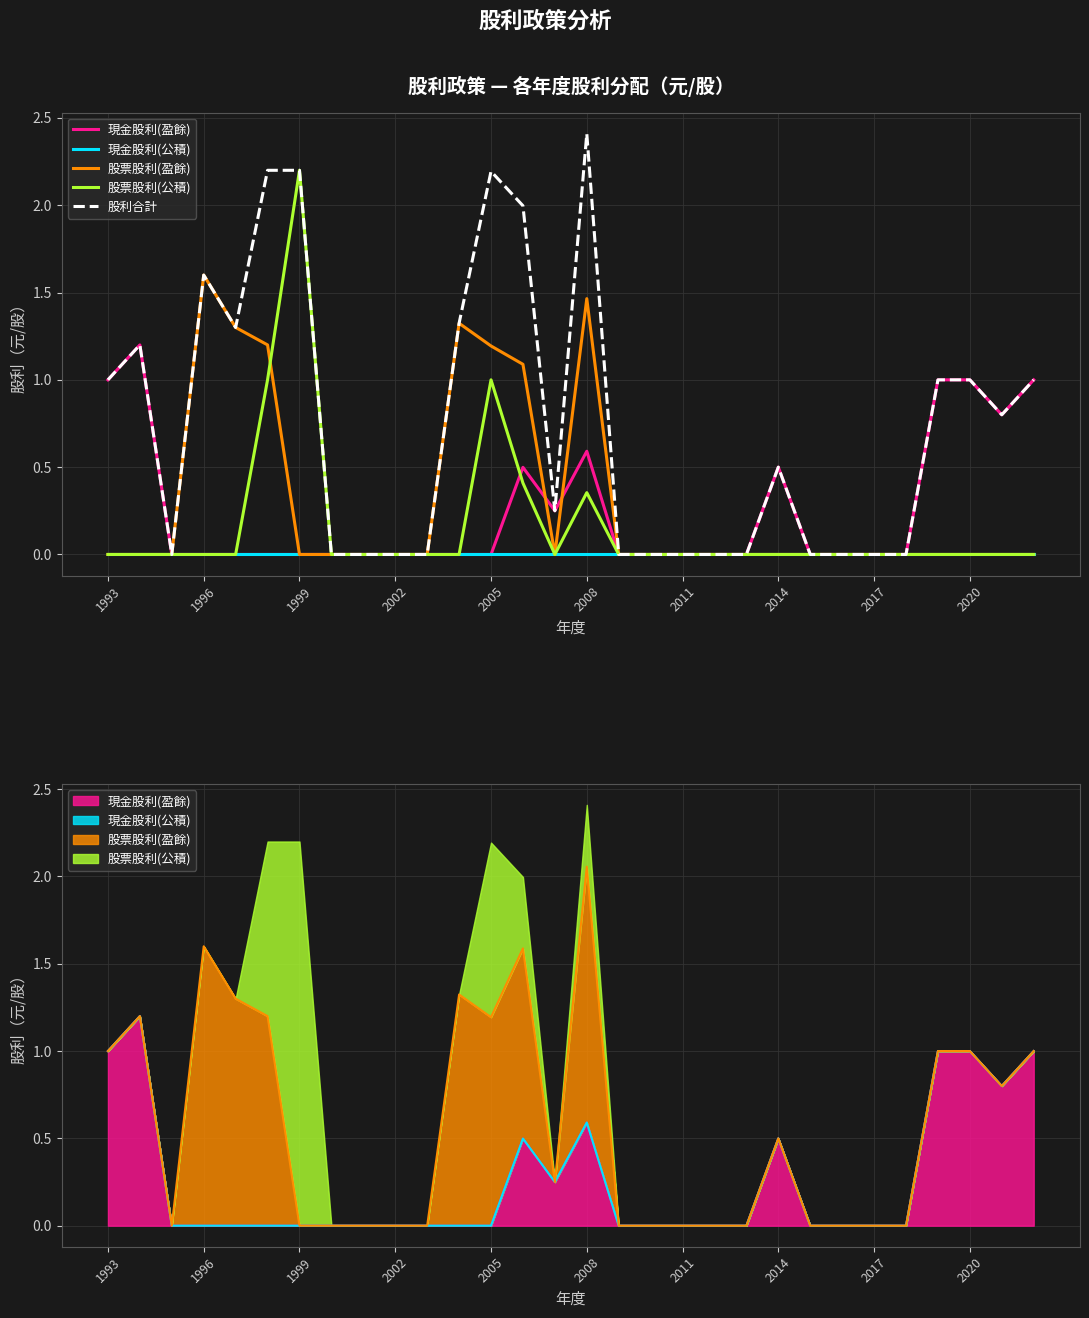

What is the highest value of the 股票股利(盈餘) series?

1.6